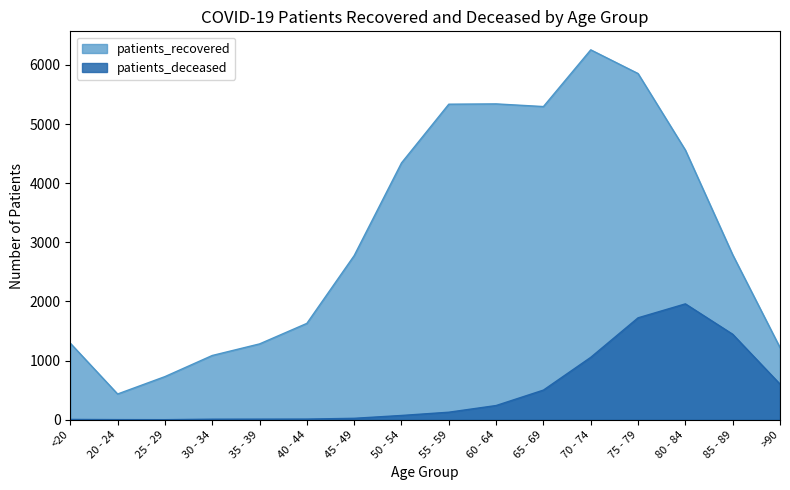

Does the chart display data point markers on the line(s)?

No